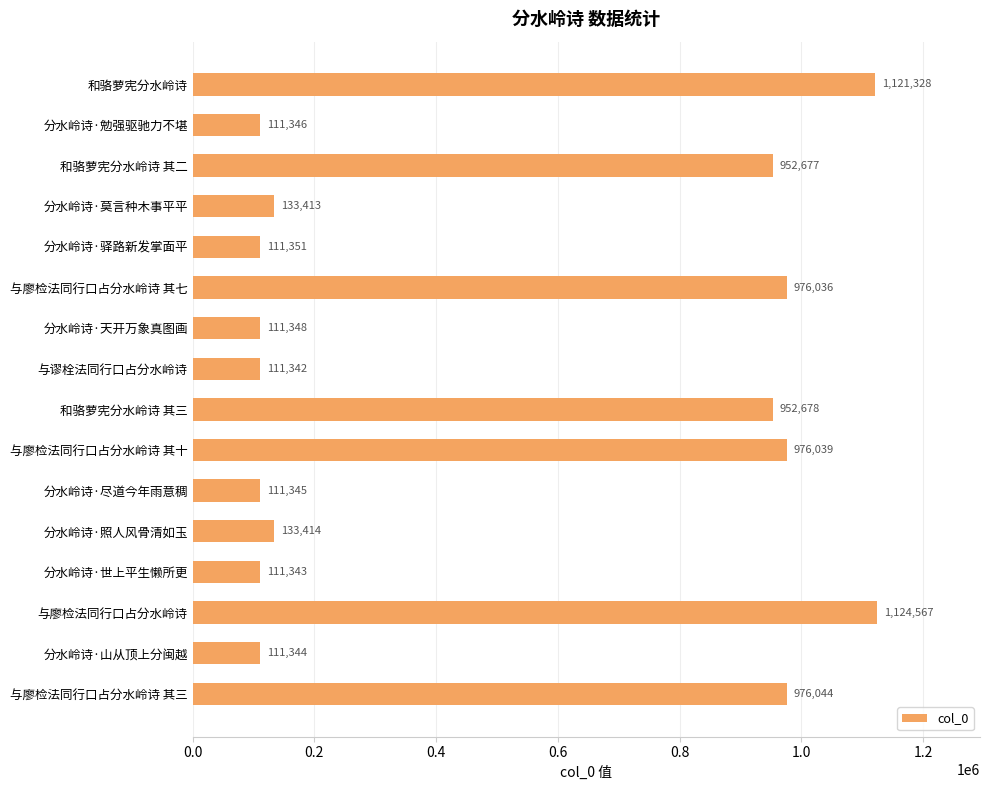

Reading top to bottom, extract all data points from this chart.

和骆萝宪分水岭诗=1121328	分水岭诗·勉强驱驰力不堪=111346	和骆萝宪分水岭诗 其二=952677	分水岭诗·莫言种木事平平=133413	分水岭诗·驿路新发掌面平=111351	与廖检法同行口占分水岭诗 其七=976036	分水岭诗·天开万象真图画=111348	与谬栓法同行口占分水岭诗=111342	和骆萝宪分水岭诗 其三=952678	与廖检法同行口占分水岭诗 其十=976039	分水岭诗·尽道今年雨意稠=111345	分水岭诗·照人风骨清如玉=133414	分水岭诗·世上平生懒所更=111343	与廖检法同行口占分水岭诗=1124567	分水岭诗·山从顶上分闽越=111344	与廖检法同行口占分水岭诗 其三=976044